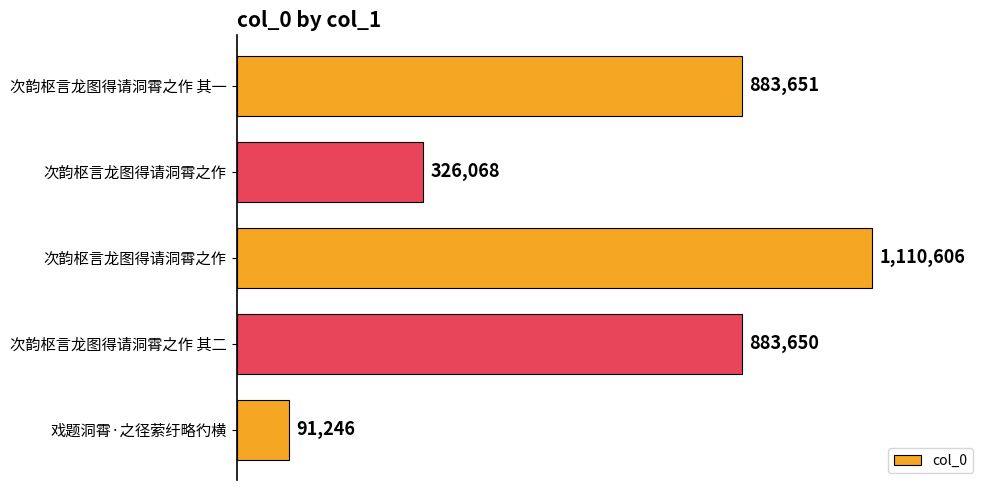

Does the chart contain any negative values?

No